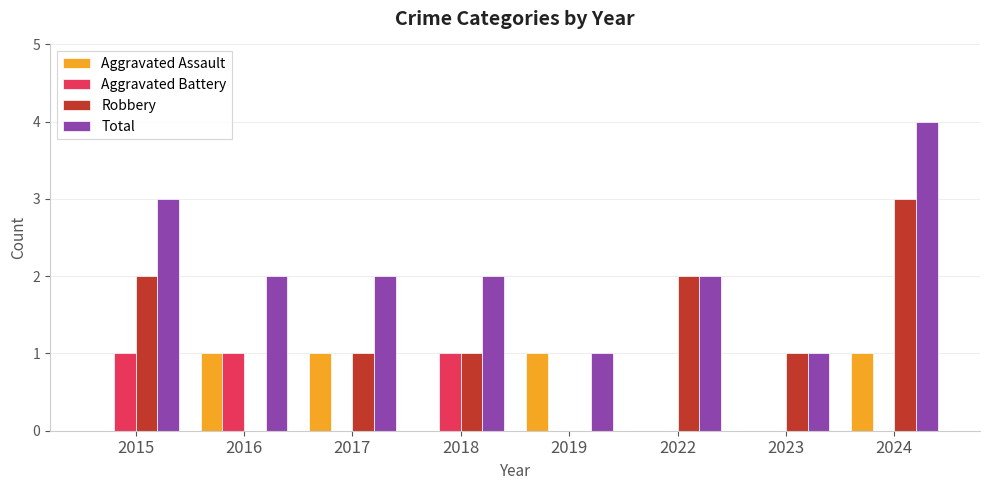

What is the sum of all Aggravated Battery values?

3